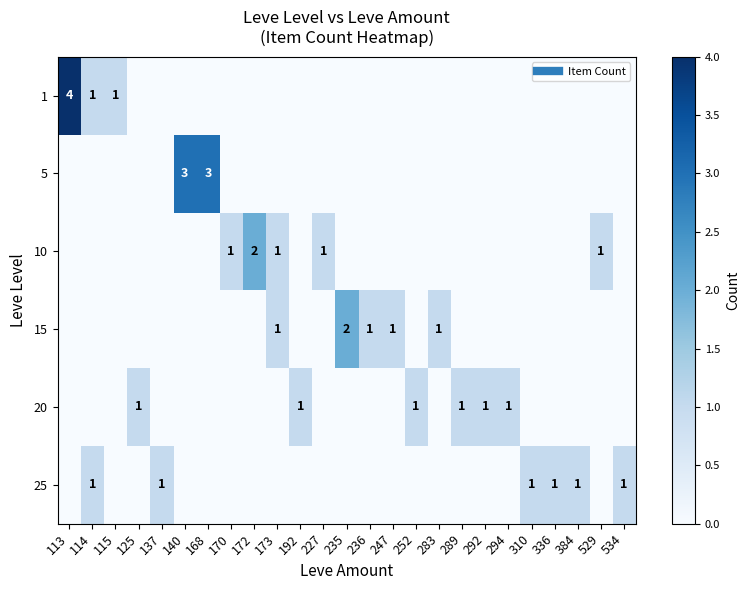

What is the sum of all 20 values?

6